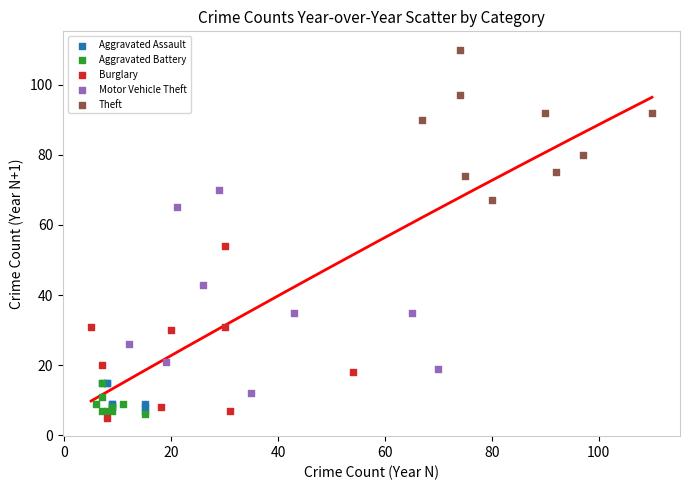

Which series reaches the maximum Y coordinate?

Theft